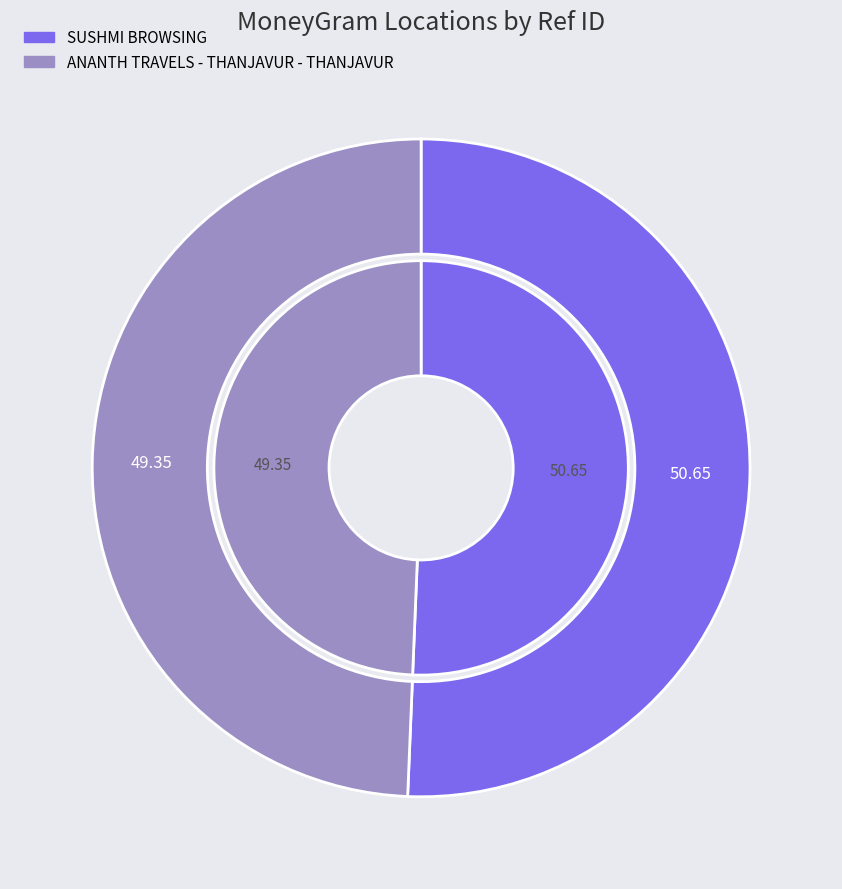

Does SUSHMI BROWSING account for over 50% of the chart?

Yes